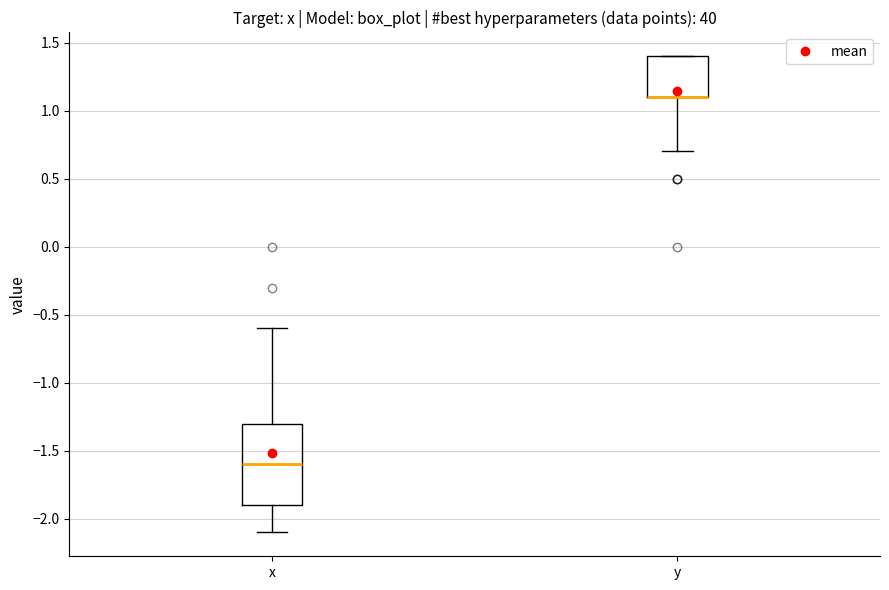

Comparing the boxes themselves (not the whiskers), which one is the tallest?

x